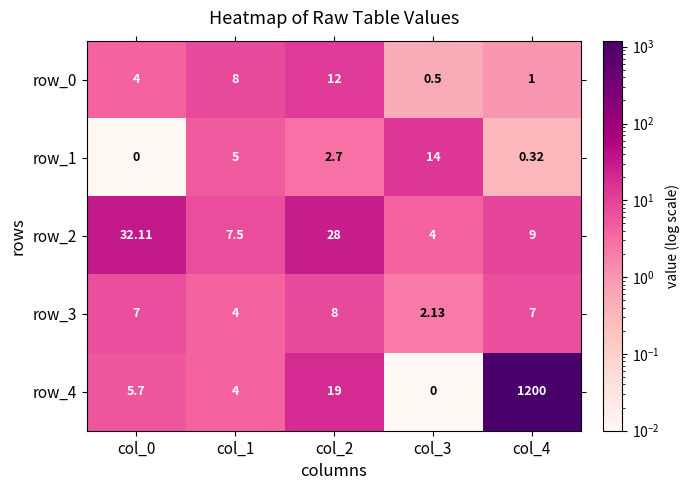

Is the value of row_4 at col_4 greater than the value of row_0 at col_2?

Yes